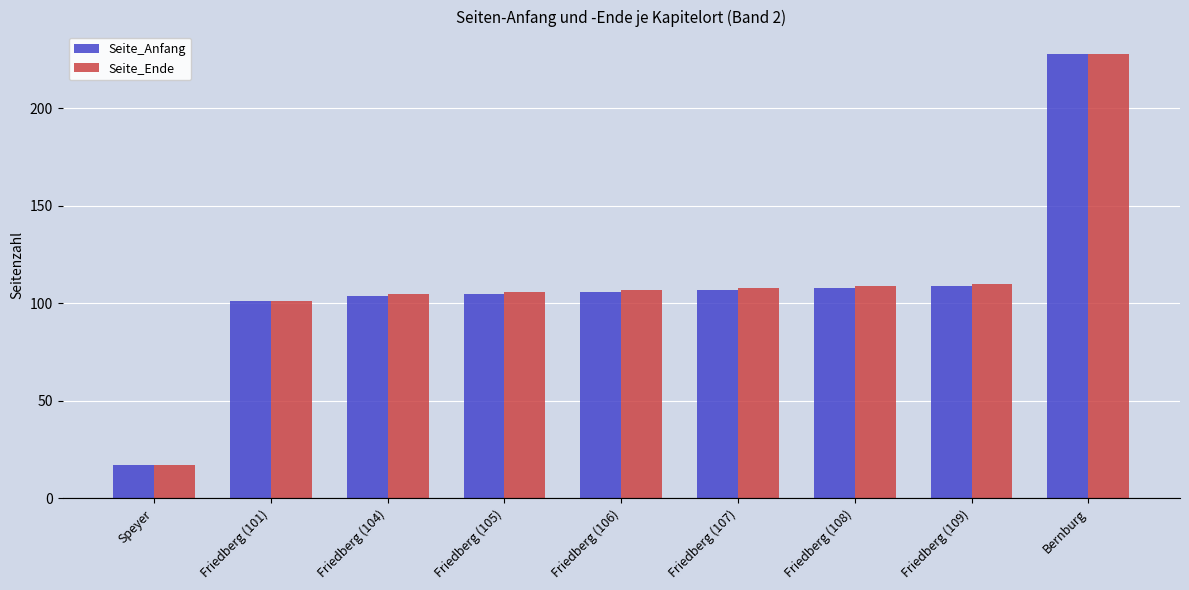

At which category is the sum across all series the highest?

Bernburg